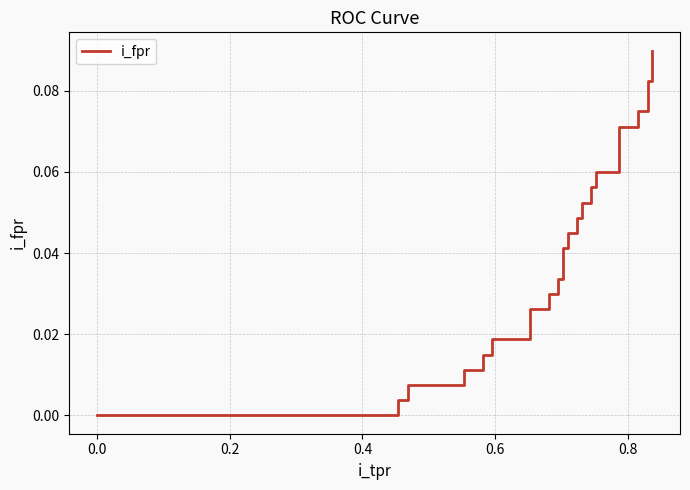

The chart shows a value of 0.0 at 31. True or false?

False